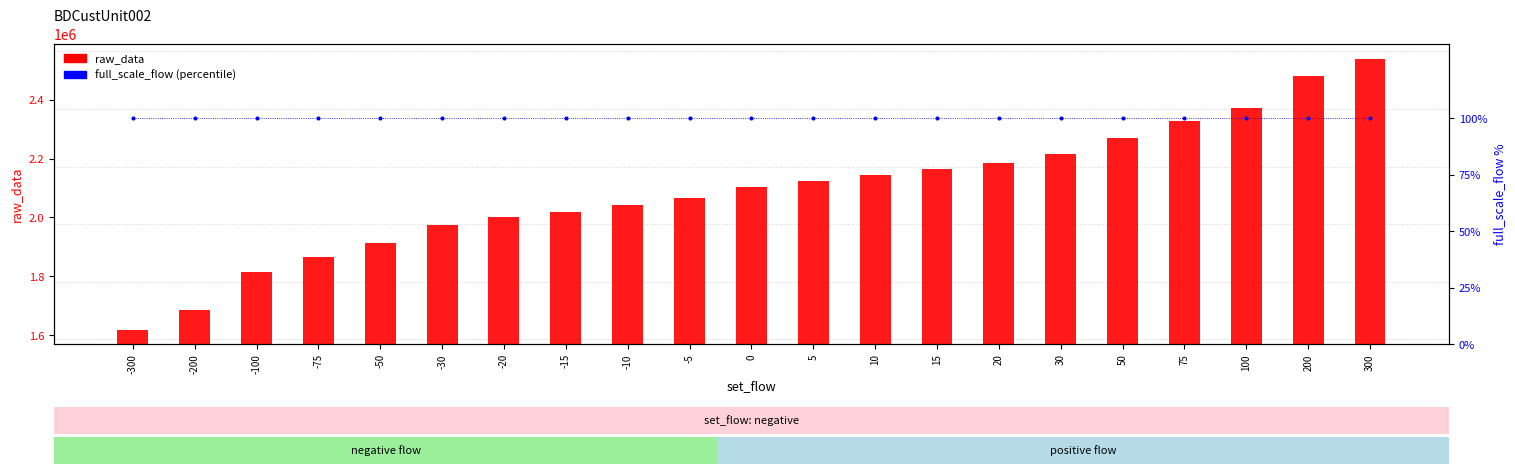

Is the value of full_scale_flow (percentile) at 20 greater than the value of raw_data at -5?

No